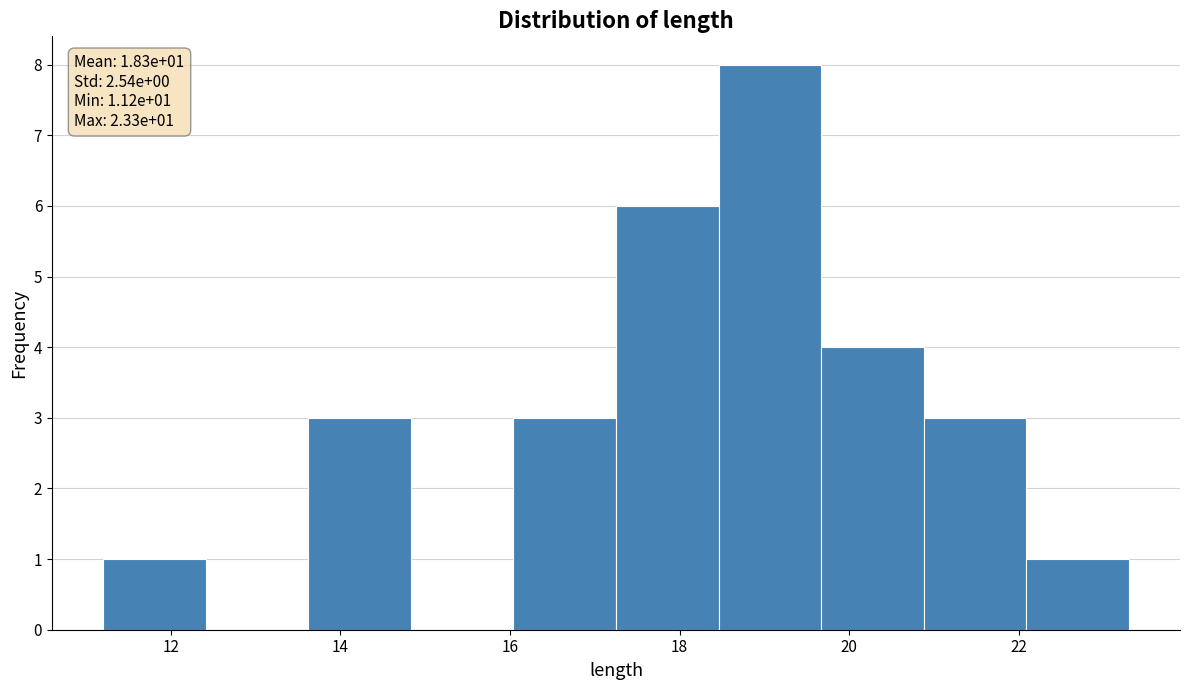

Over which range of the x-axis is the bar tallest?

18.4 to 19.6